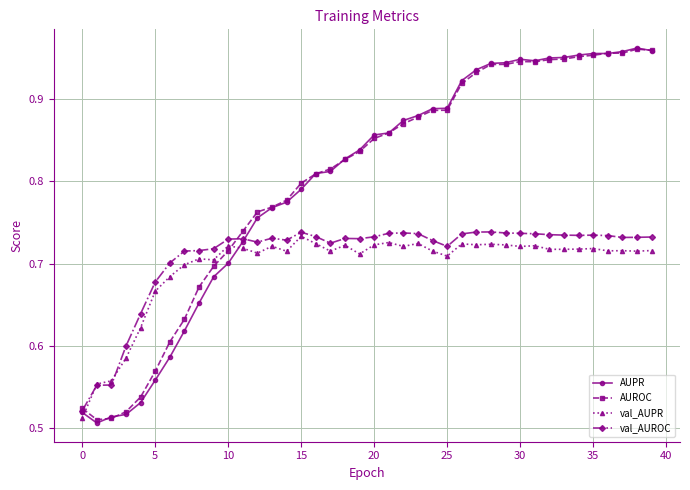

How many data points does each series have?

40